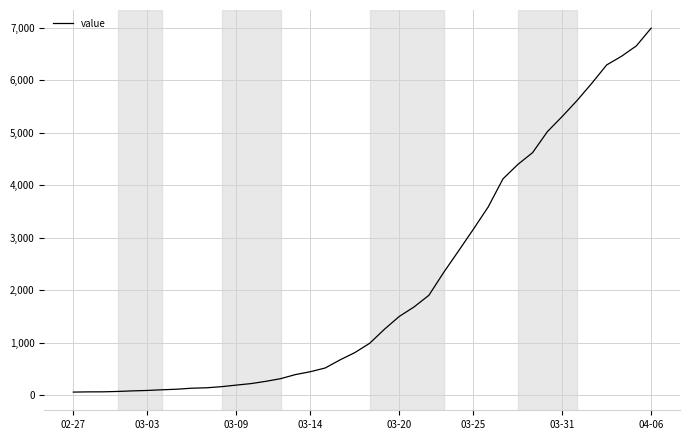

What is the maximum value shown in the chart?

6995